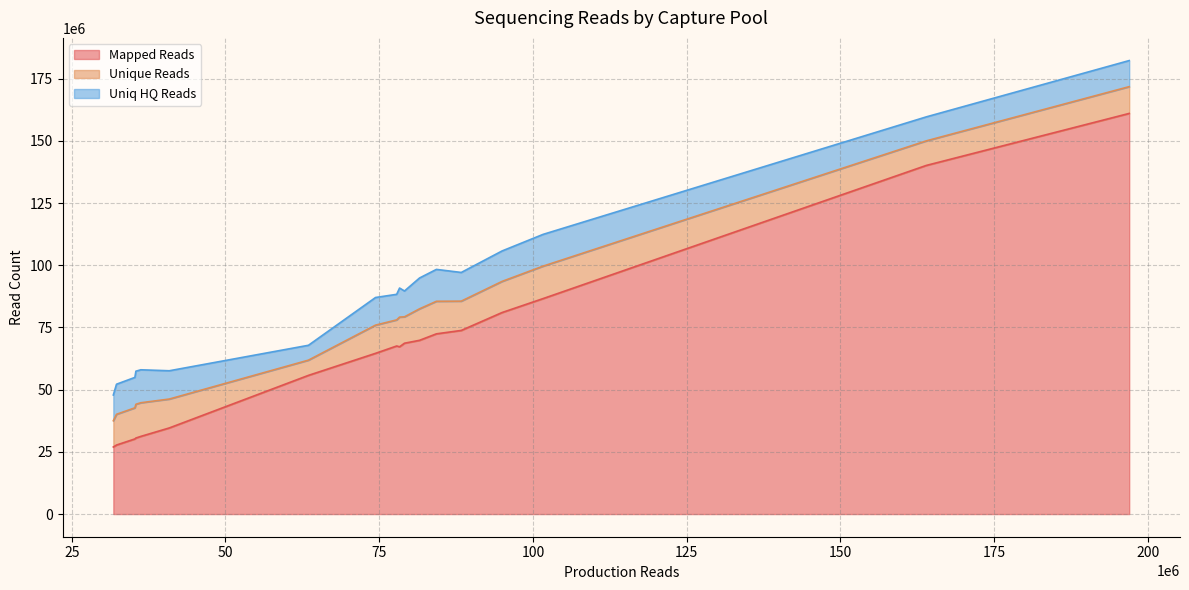

True or false: Uniq HQ Reads and Mapped Reads cross at least once.

False